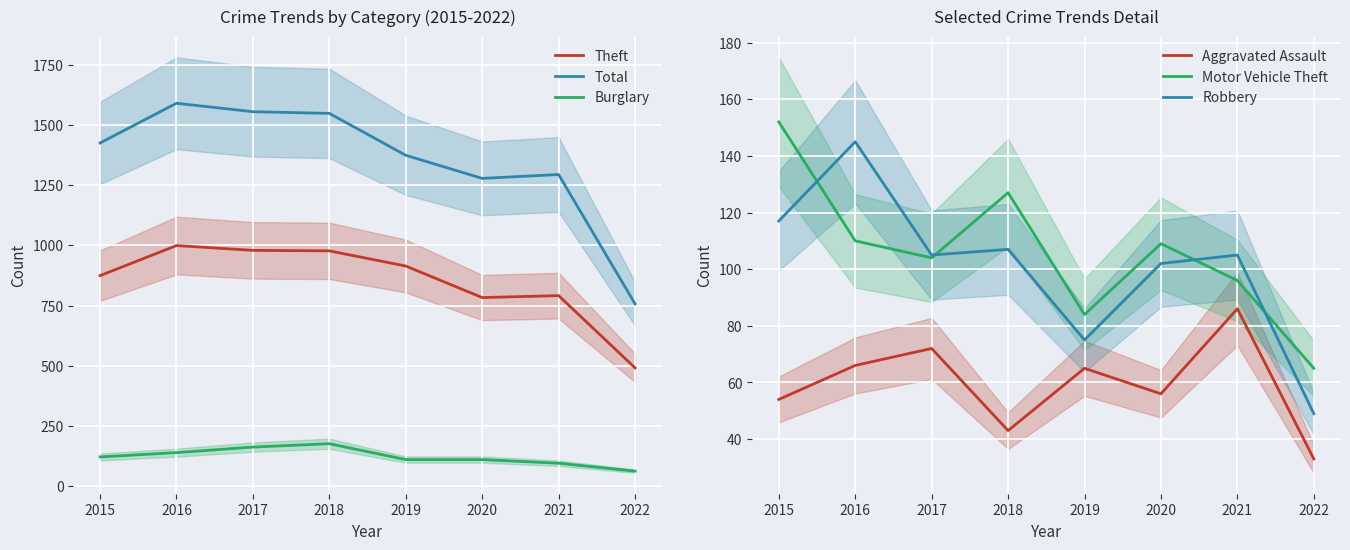

Where does the Robbery series first go above 105?

2015